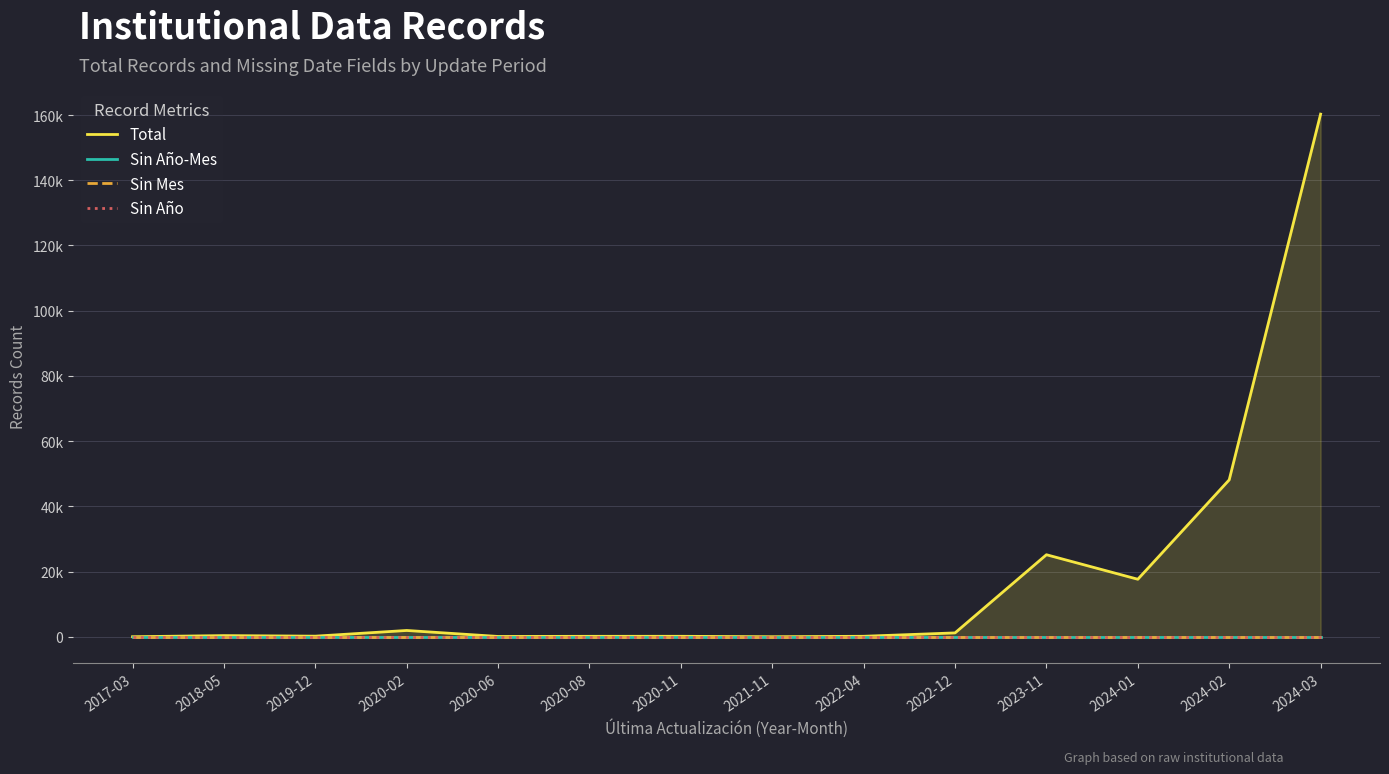

What are all the series names shown in the legend?

Total, Sin Año-Mes, Sin Mes, Sin Año